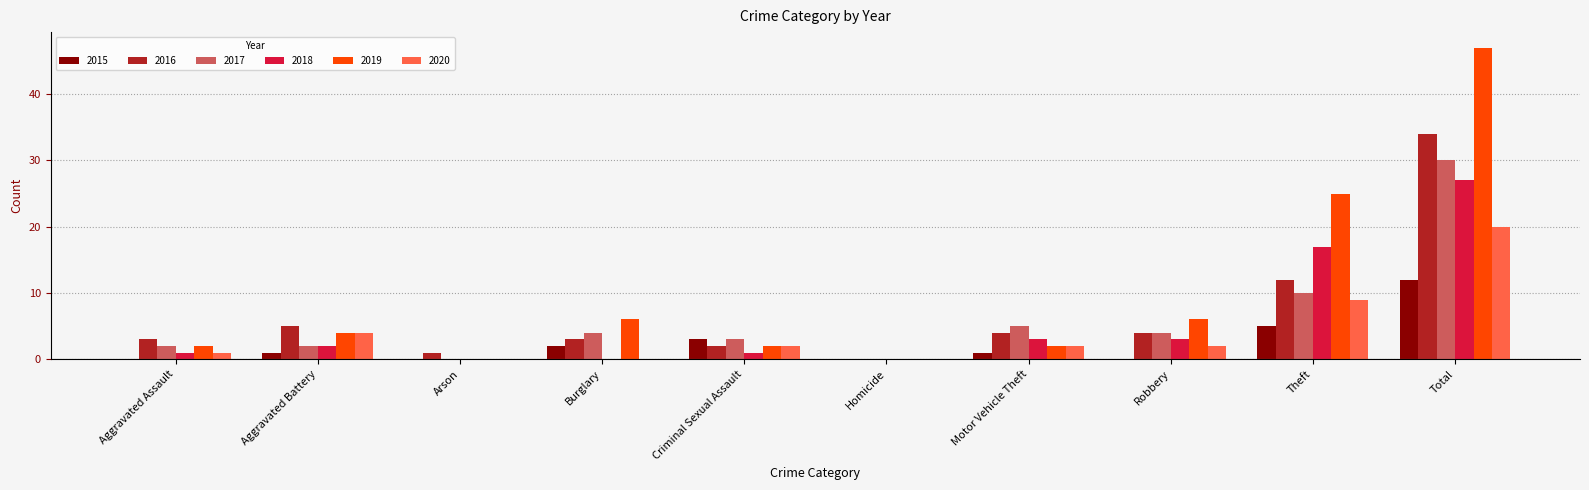

Is the value of 2016 at Arson greater than the value of 2015 at Burglary?

No